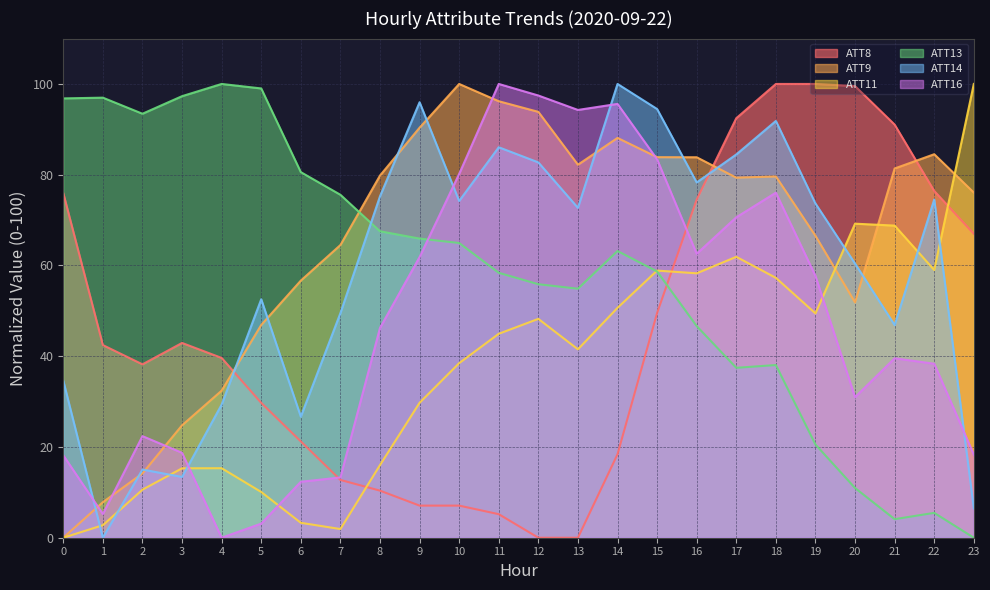

In ATT8, how many points are higher than both neighbors (excluding endpoints)?

1